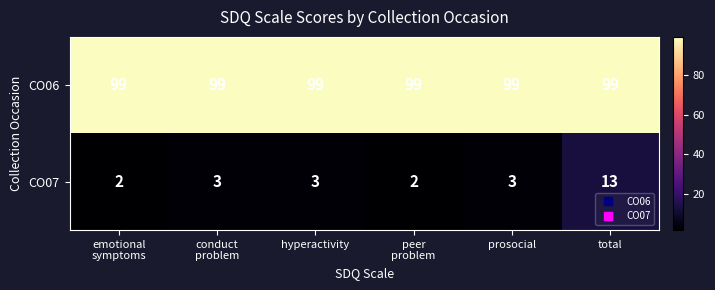

What is the difference between the highest and lowest values at total?

86